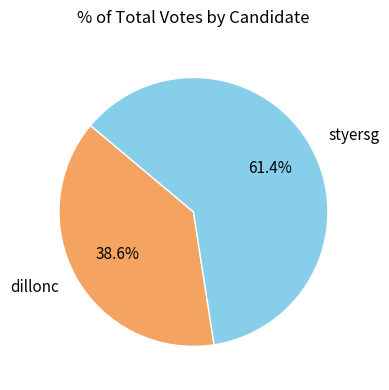

To the nearest percent, what is the difference between the dillonc and styersg slice percentages?

23%